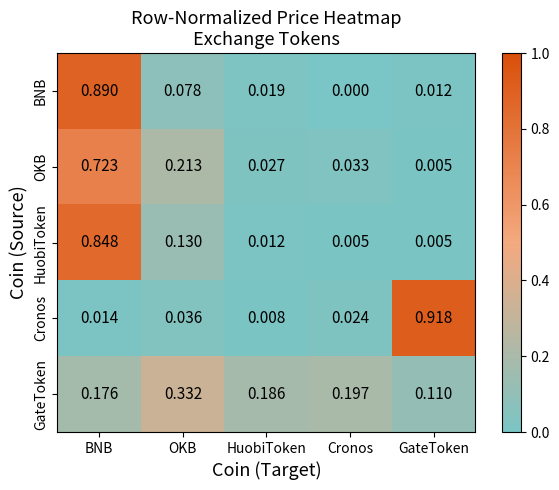

Is the value of GateToken at HuobiToken greater than the value of OKB at HuobiToken?

Yes